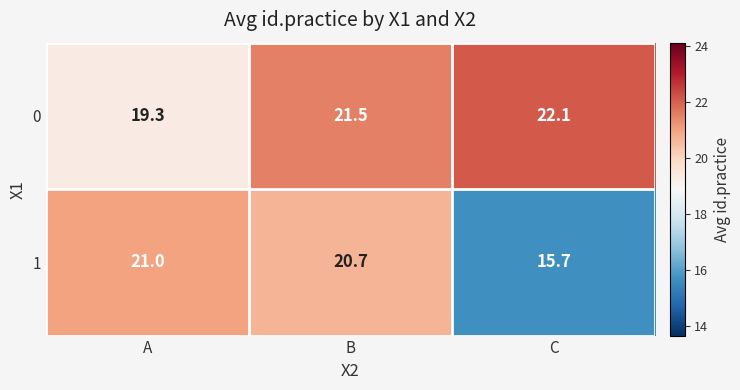

What is the difference between the highest and lowest values at C?

6.4